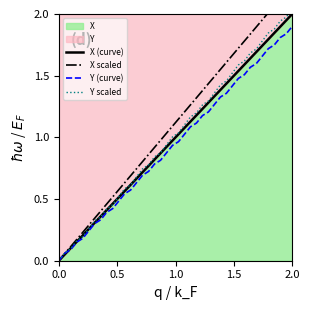

What is the sum of all Y (curve) values?

38.0